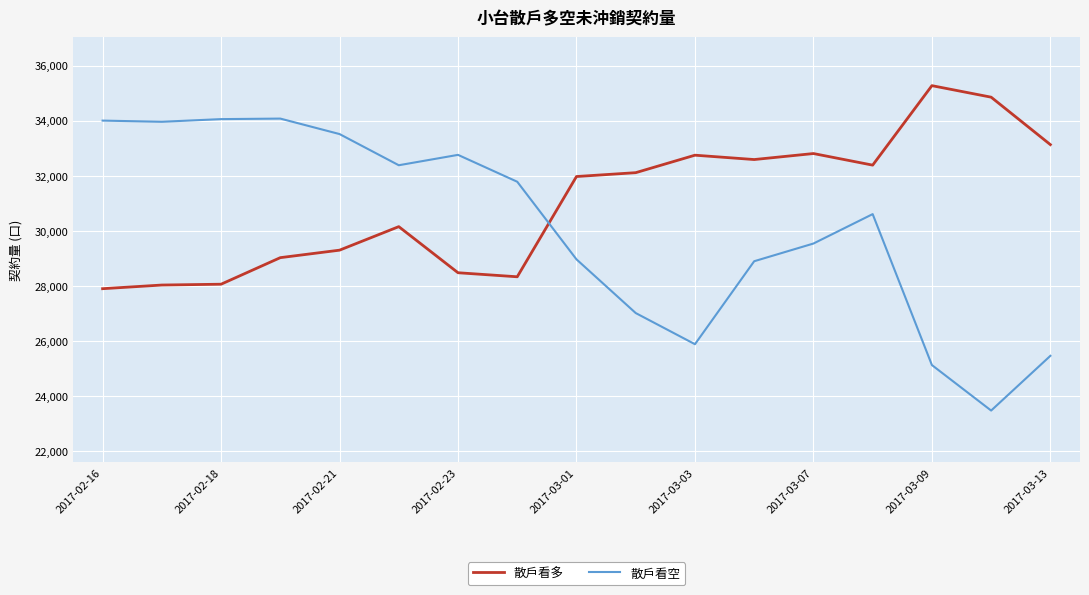

After their last crossing, which series has the higher values: 散戶看空 or 散戶看多?

散戶看多